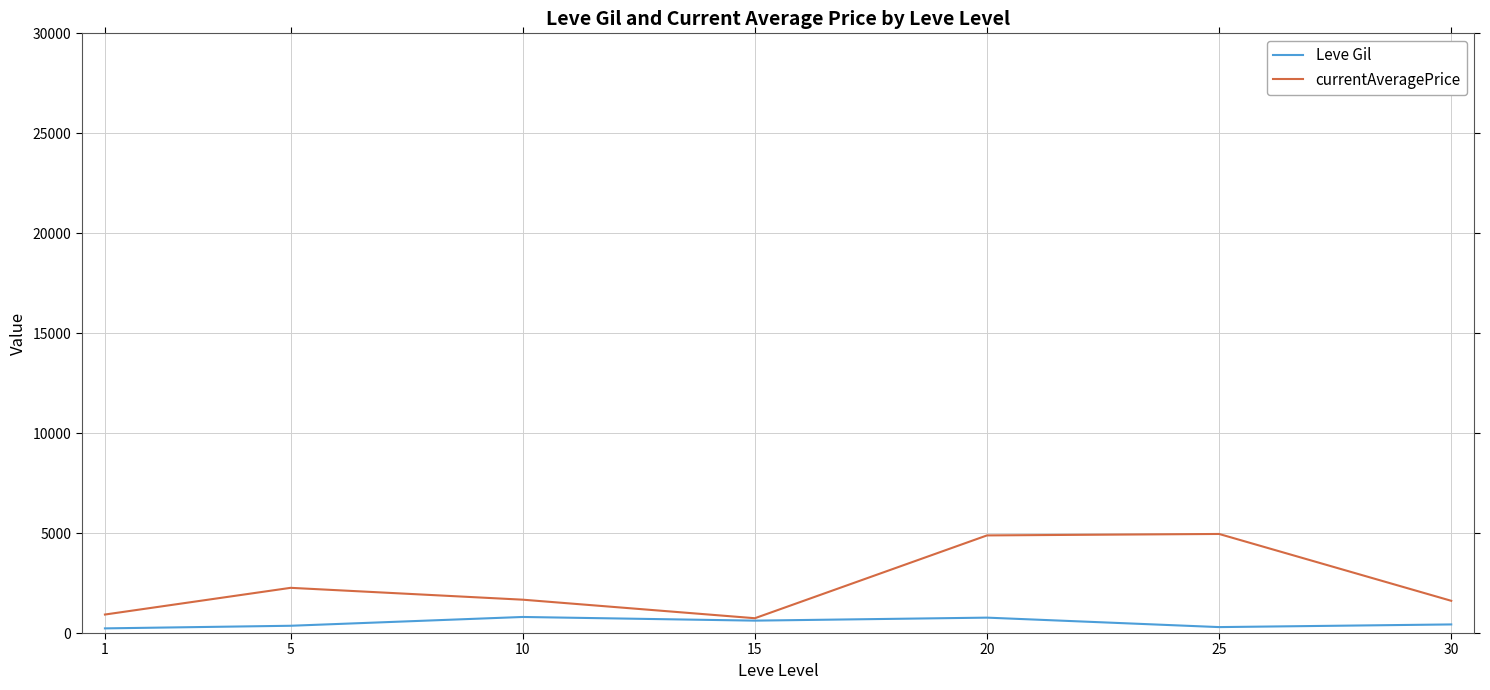

Which series changed the most between 20 and 30?

currentAveragePrice